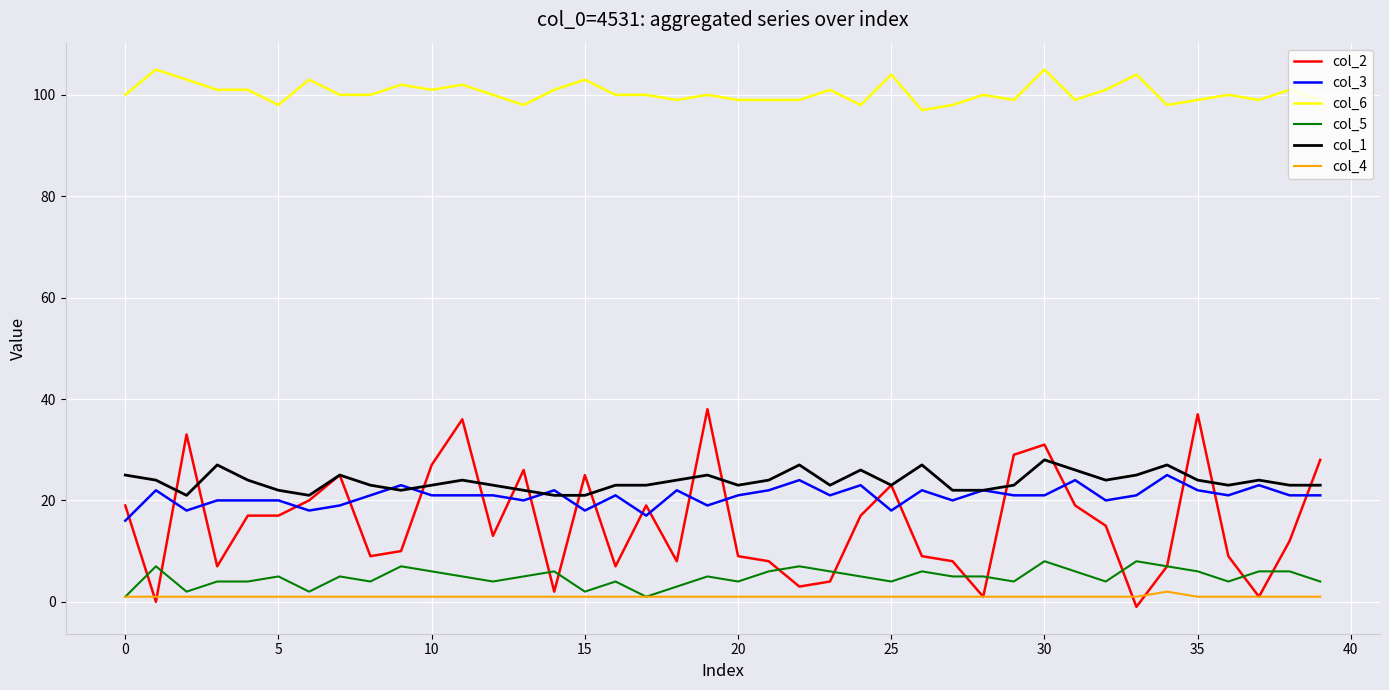

What is the greatest value displayed?

105